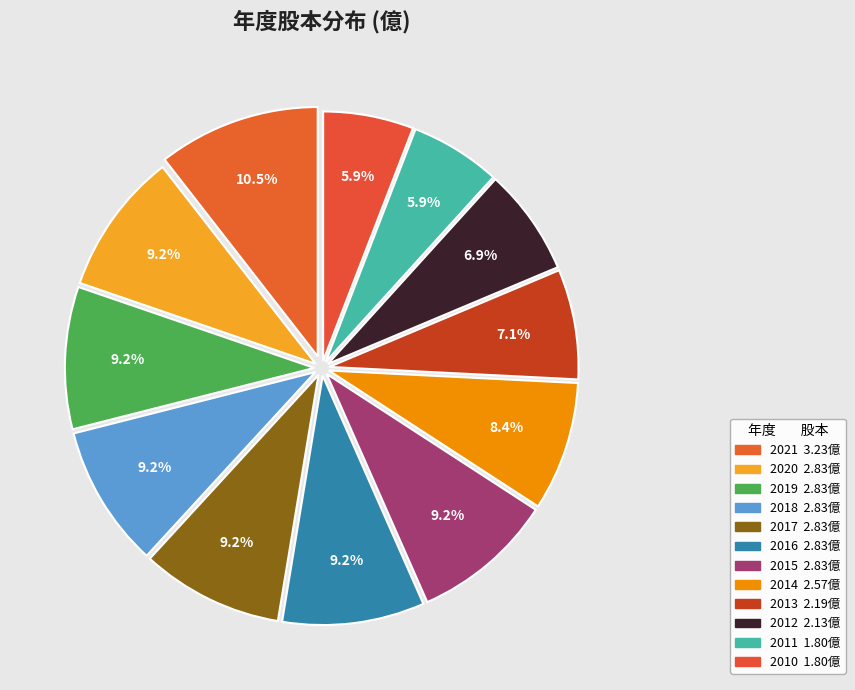

Count the number of slices in the pie.

12